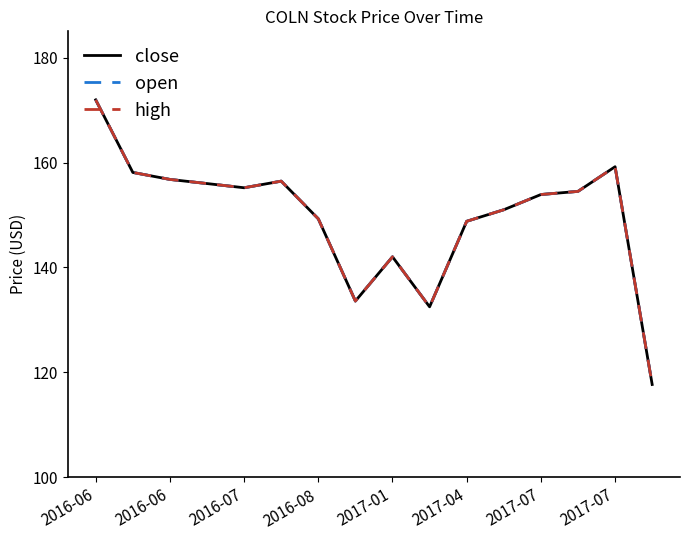

Does the chart display data point markers on the line(s)?

No